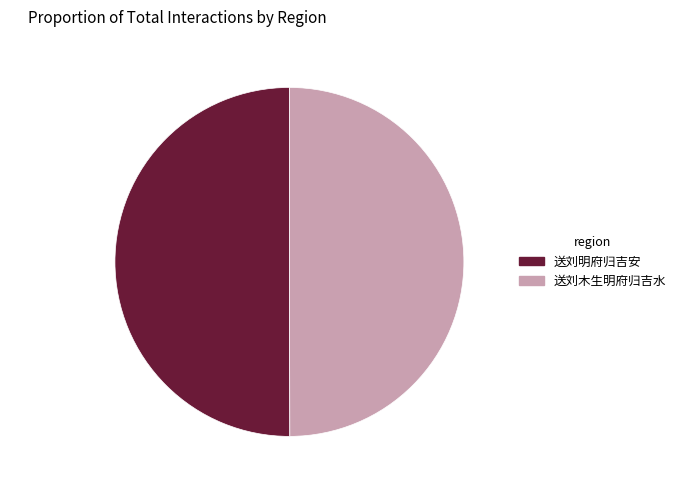

What percentage is the 送刘木生明府归吉水 slice, to the nearest percent?

50%